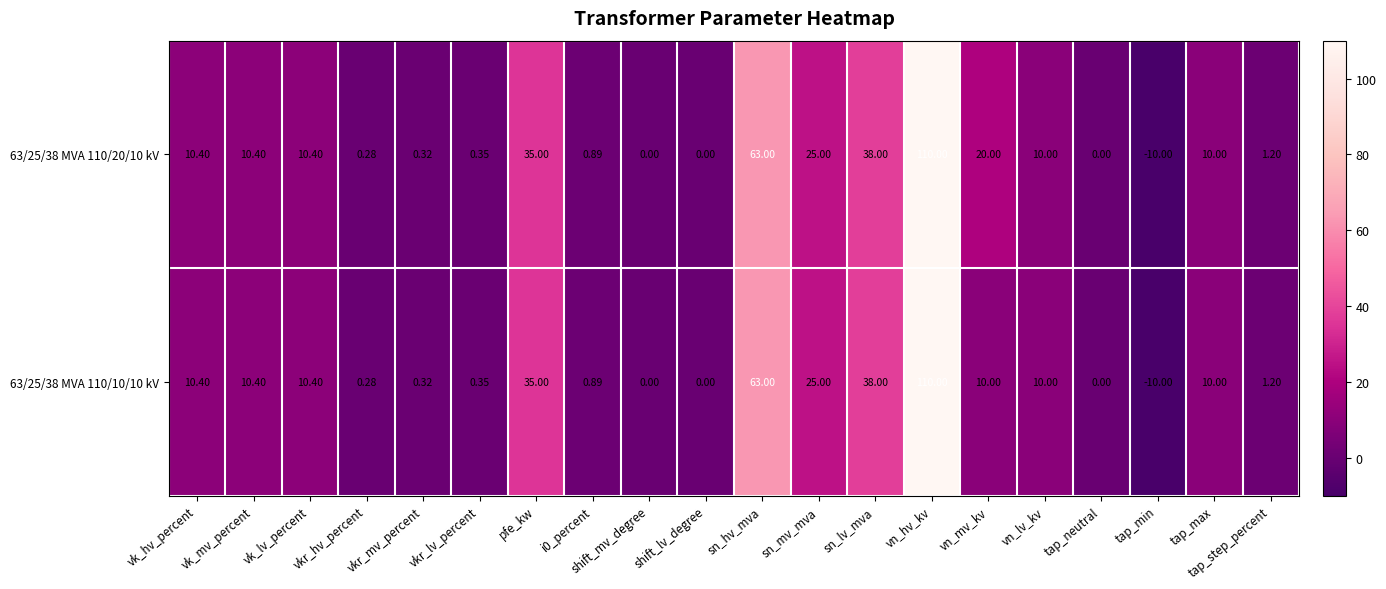

Where does the 63/25/38 MVA 110/10/10 kV series first go above 10?

vk_hv_percent